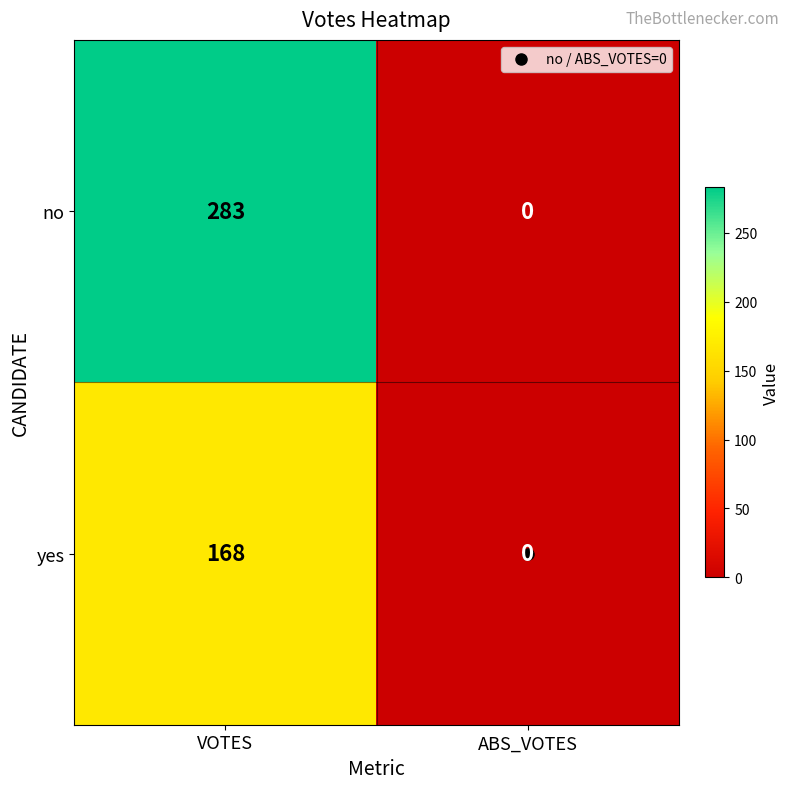

What is the difference between the maximum and minimum values in the yes series?

168